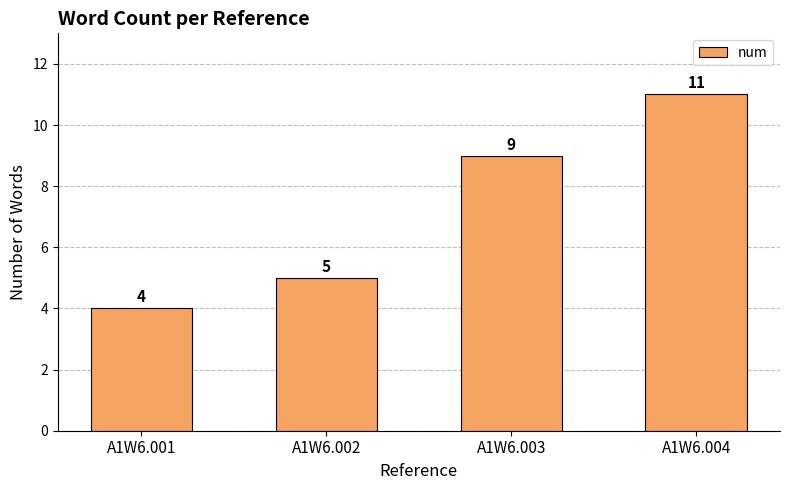

Does the chart contain any negative values?

No